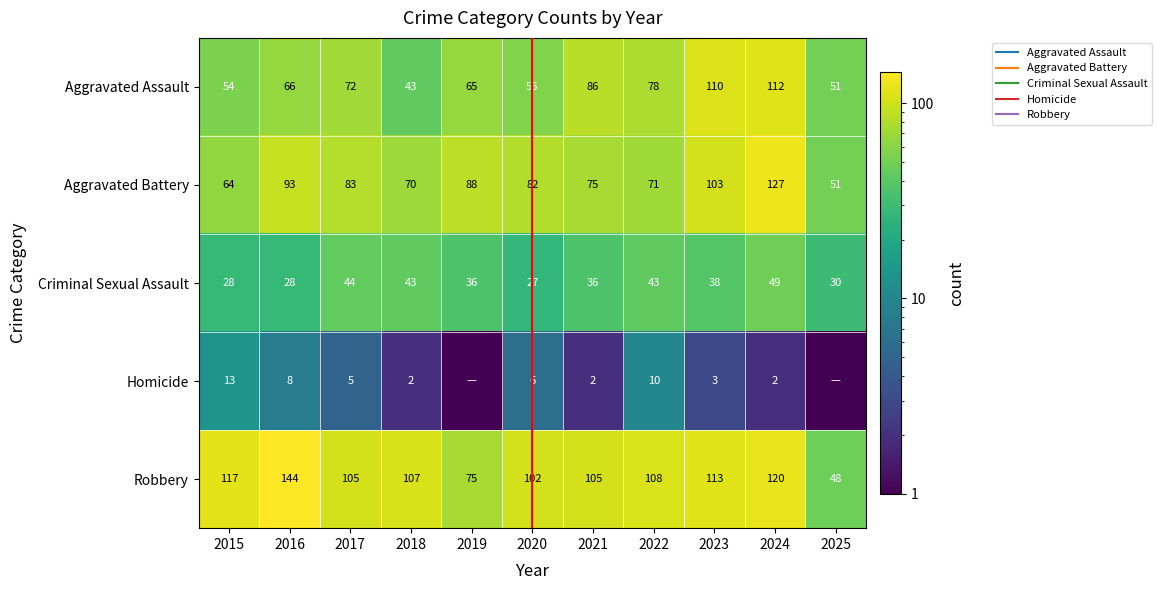

At which label does Robbery reach its minimum?

2025